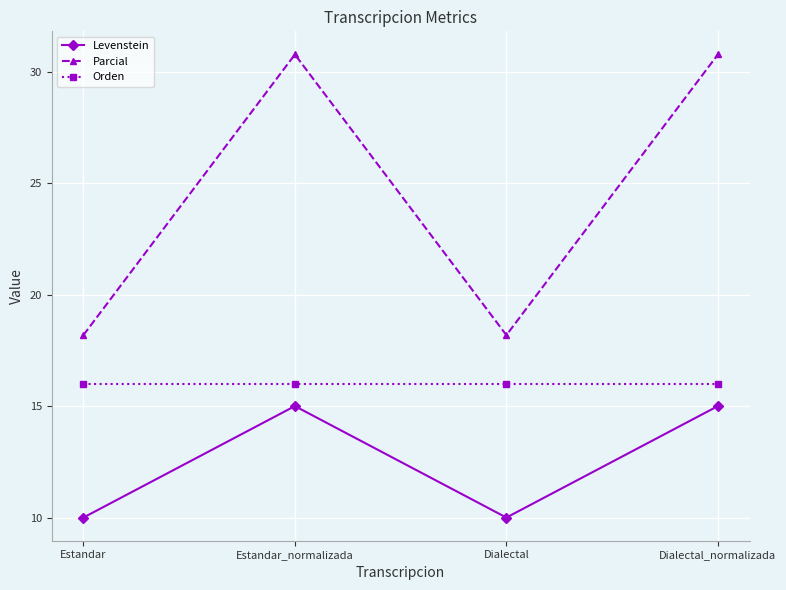

True or false: Levenstein and Orden intersect in this chart.

False